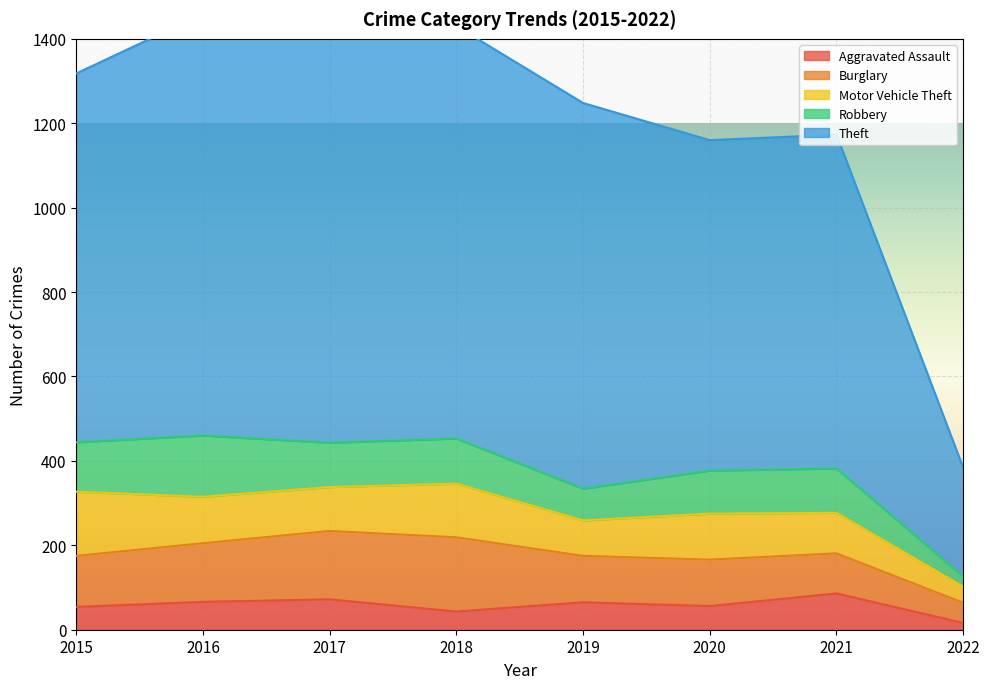

Where is the first local minimum for Robbery?

2017